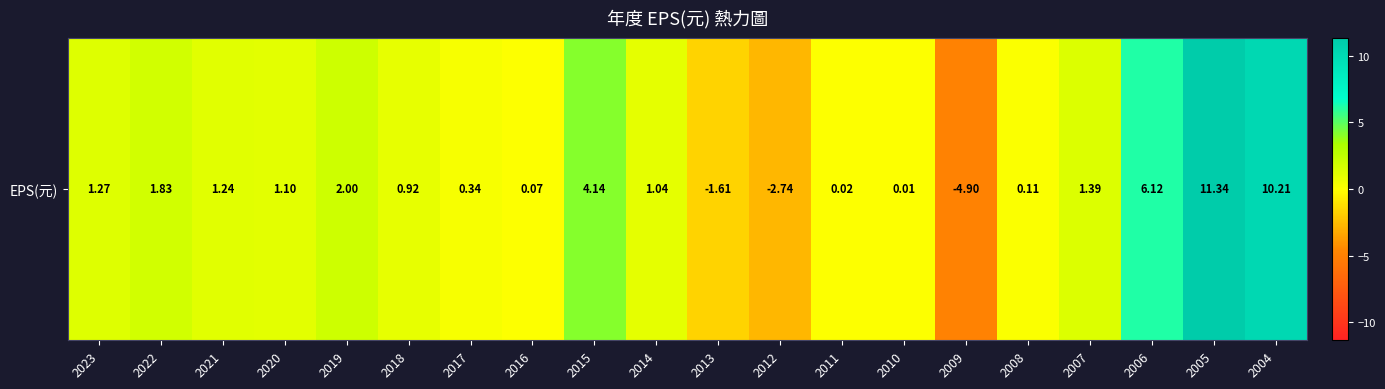

Which category has the lowest value across all series?

2009